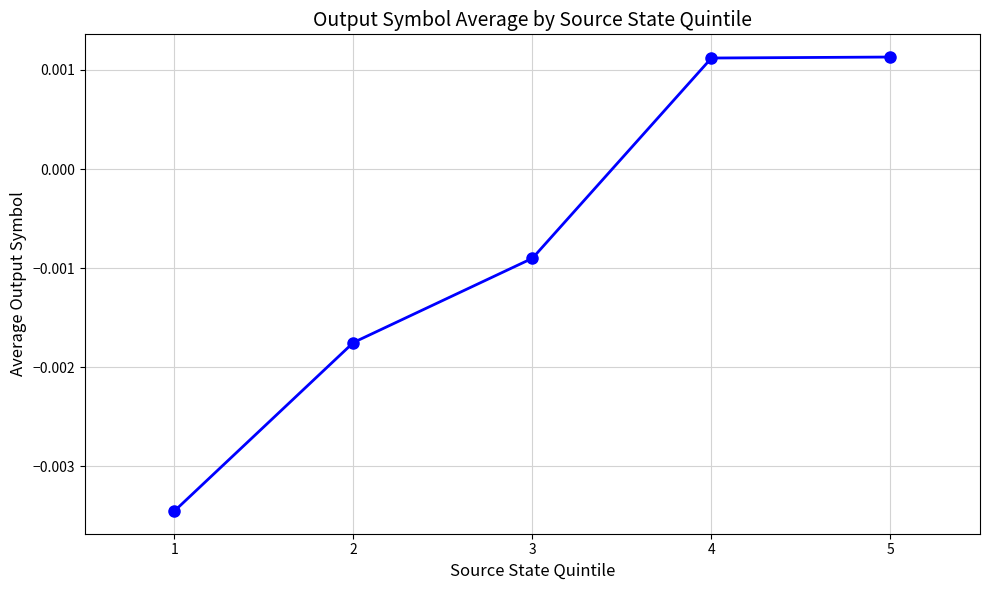

Between 2 and 3, which is larger?

3